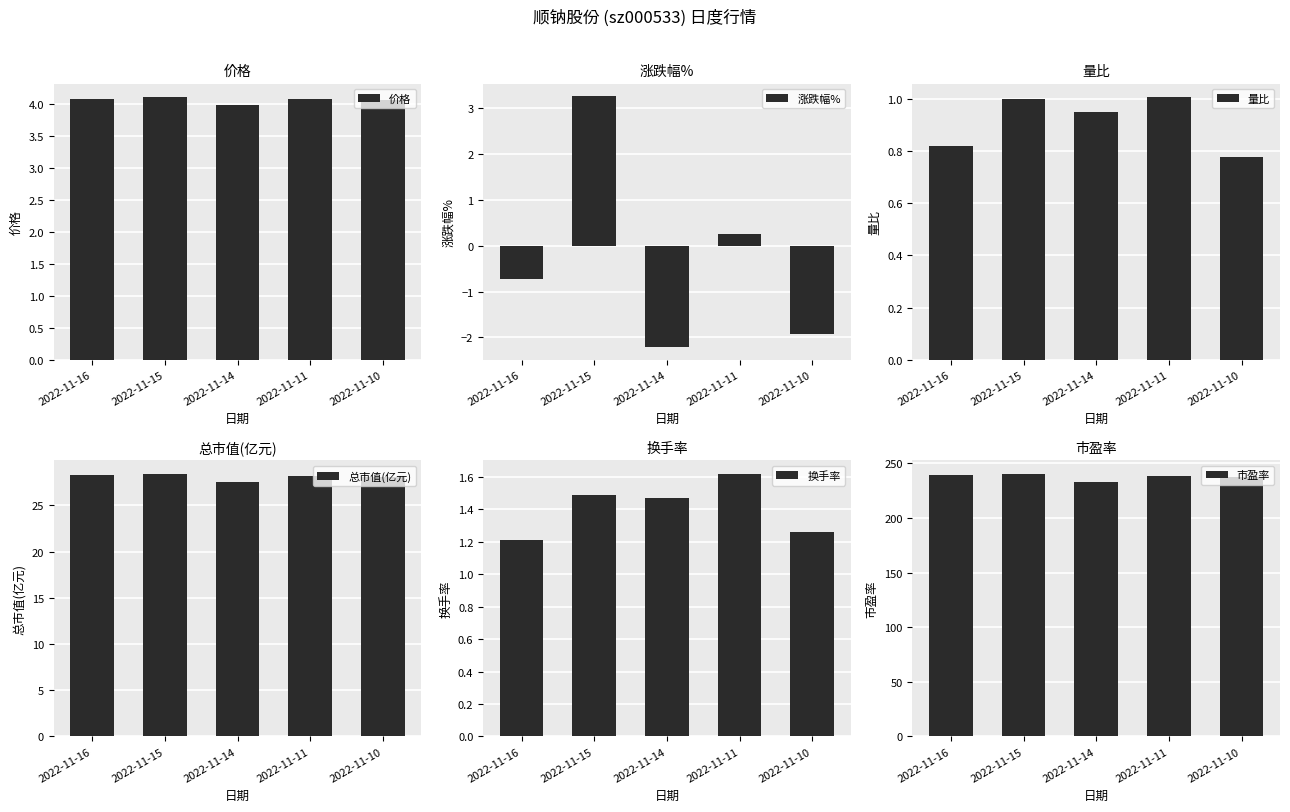

What is the difference between the maximum and minimum values in the 量比 series?

0.2